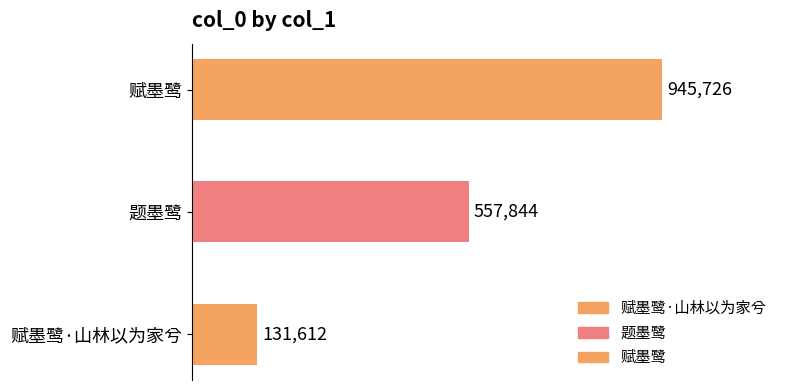

Does the chart contain any negative values?

No